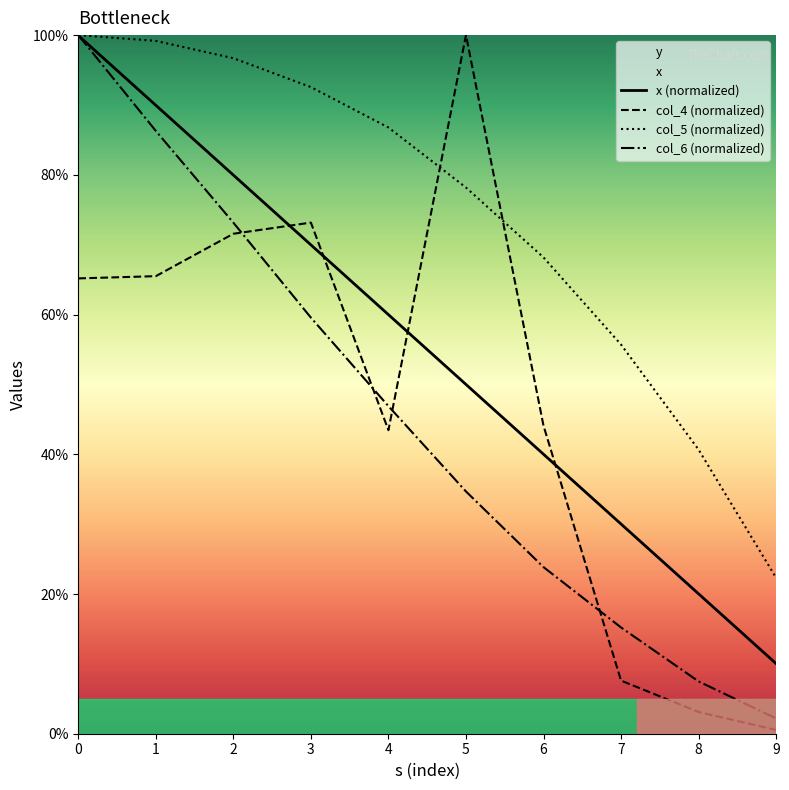

What is the difference between the second highest and second lowest values in the col_5 series?

58.5